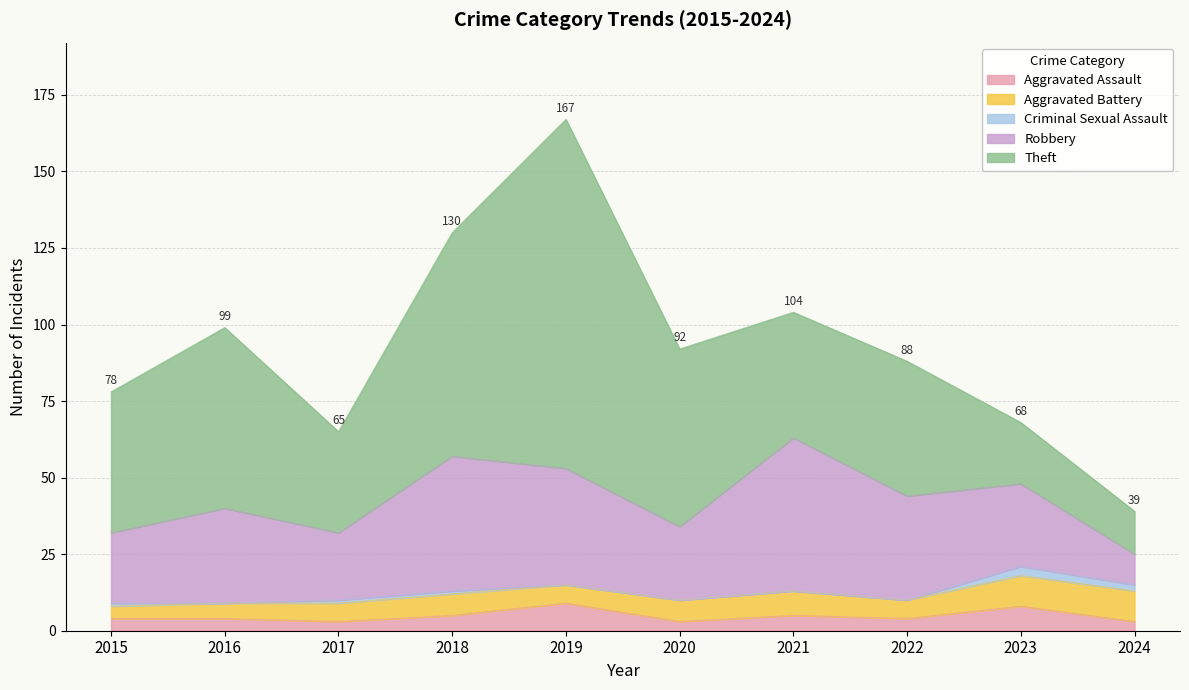

Where is Aggravated Assault nearest to the value 6?

2018